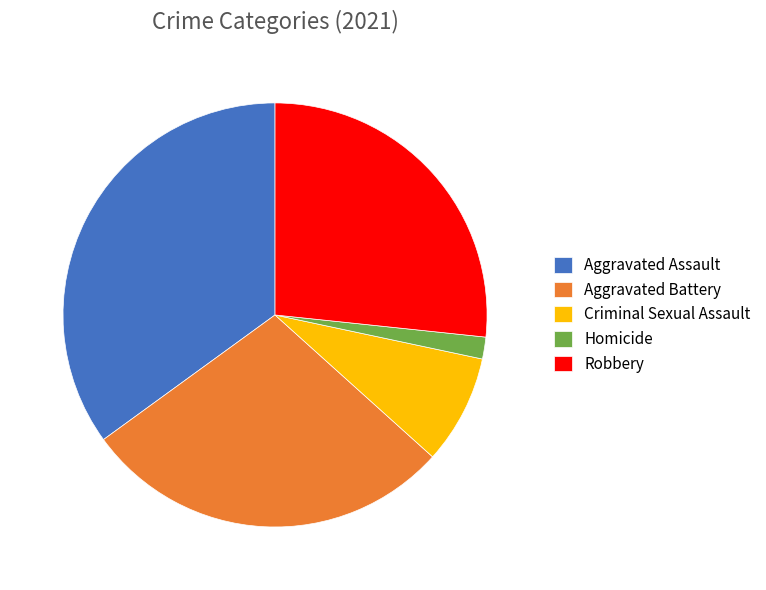

Which category has the biggest portion of the pie?

Aggravated Assault